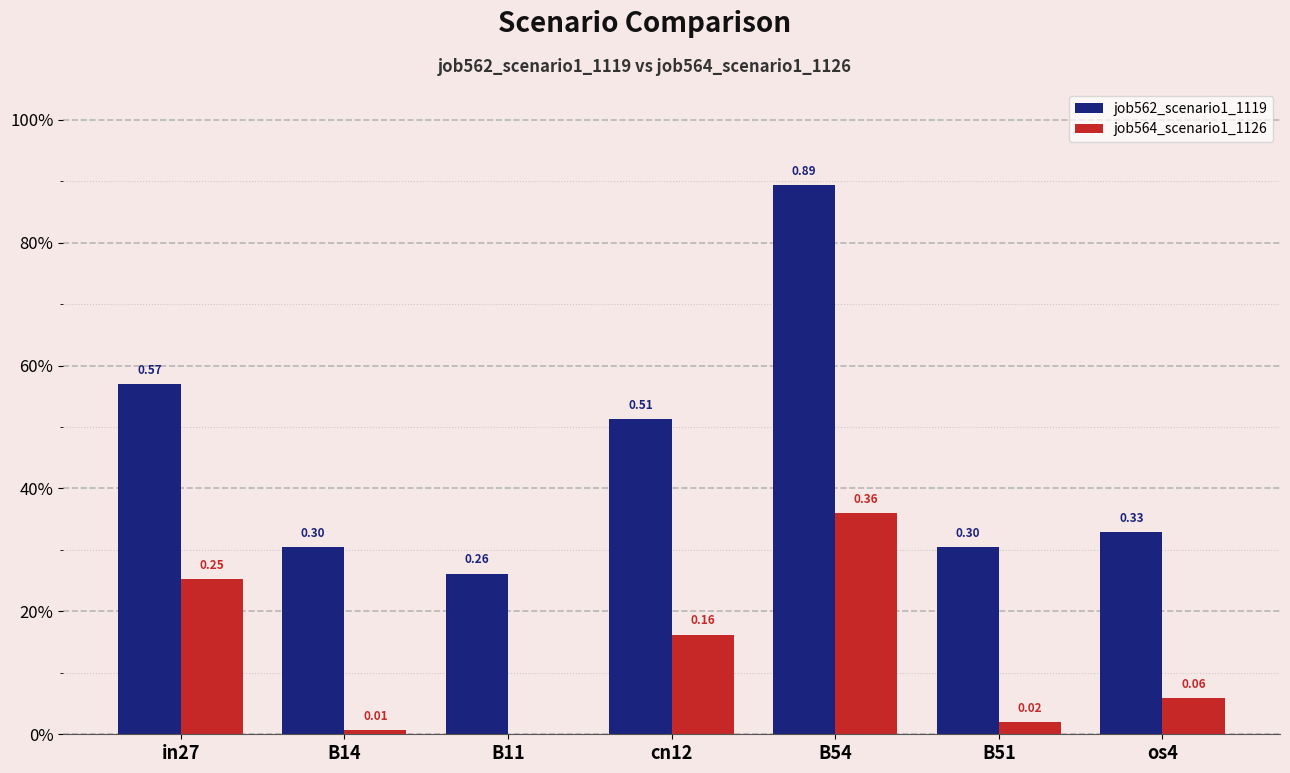

Does the chart contain stacked bars?

No